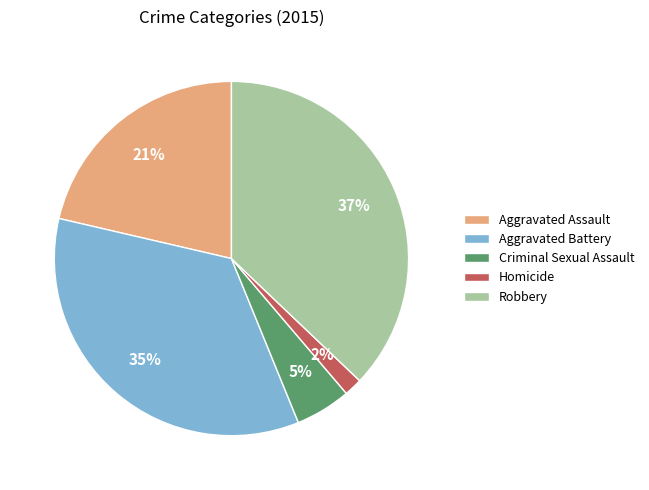

What percentage is the Robbery slice, to the nearest percent?

37%